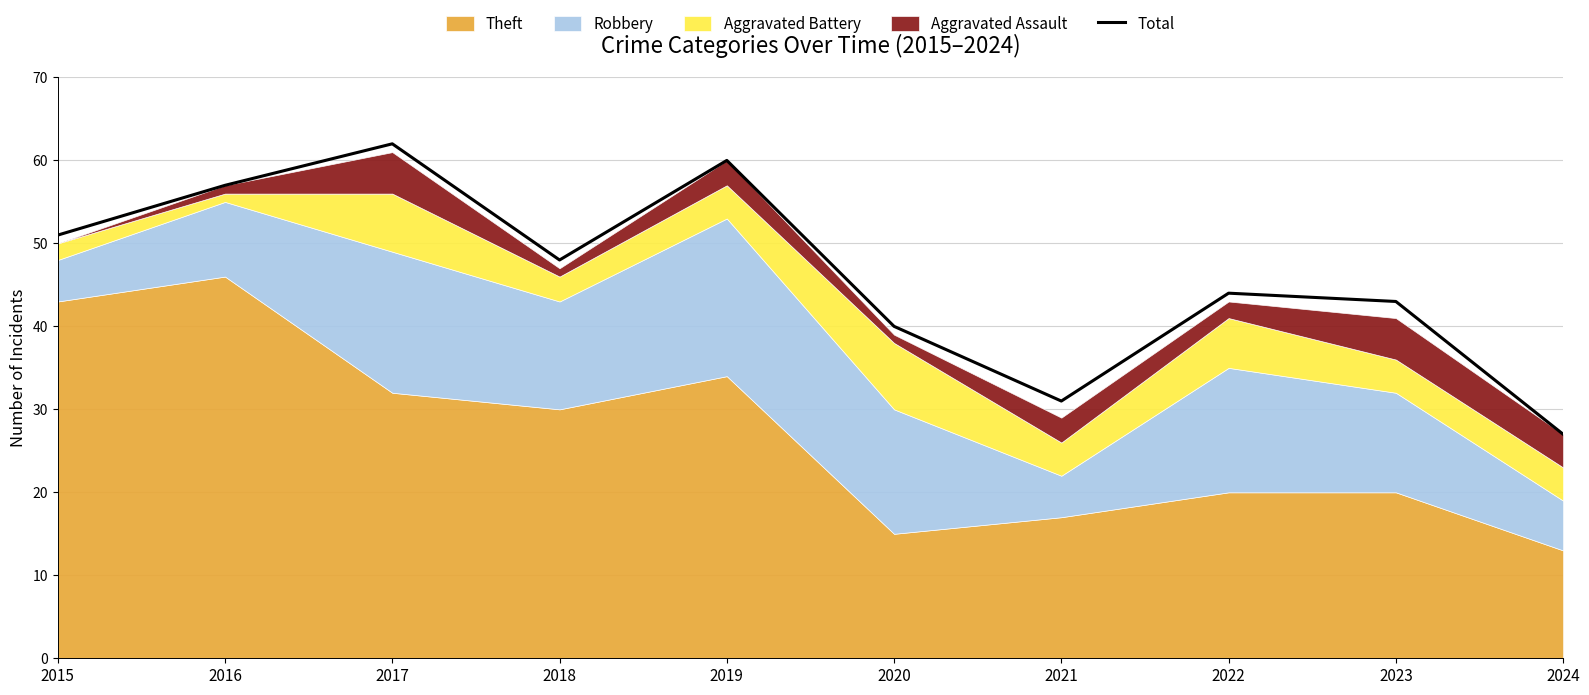

Is it true that Total equals 102 at 2017?

False